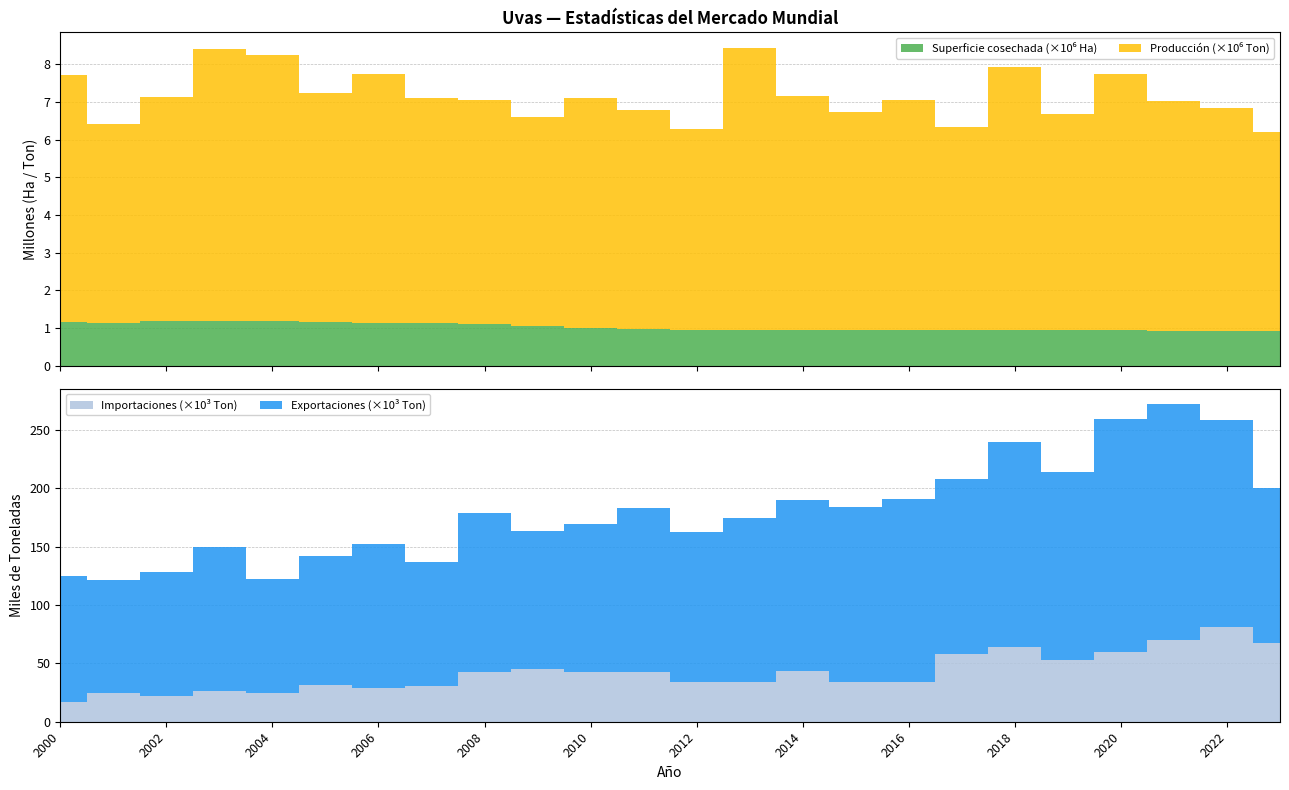

Reading left to right, transcribe all the data shown in this chart.

Superficie cosechada (Ha): 1167703	1134892	1186107	1172797	1170625	1161411	1135229	1131315	1109049	1049358	1002100	963095	947096	944200	931065	941056	935105	937763	939920	936890	931630	929390	922920	913000
Producción (Ton): 6539812	5271740	5934557	7240500	7064201	6062500	6595056	5962643	5951581	5535333	6107617	5809315	5332163	7480000	6222584	5799131	6102851	5387403	6983260	5745450	6817770	6086920	5902040	5282300
Exportaciones (Ton): 107638	96355	106761	122911	97337	110209	123391	106410	136969	118633	126653	140601	129113	140535	146613	149439	156903	149738	175563	161261	199822	202125	176642	132894
Importaciones (Ton): 17114	24730	21923	26599	24798	31803	28680	30690	42254	45218	42689	42490	33683	33974	43646	34450	33764	58005	64113	53054	59684	69792	81555	67737